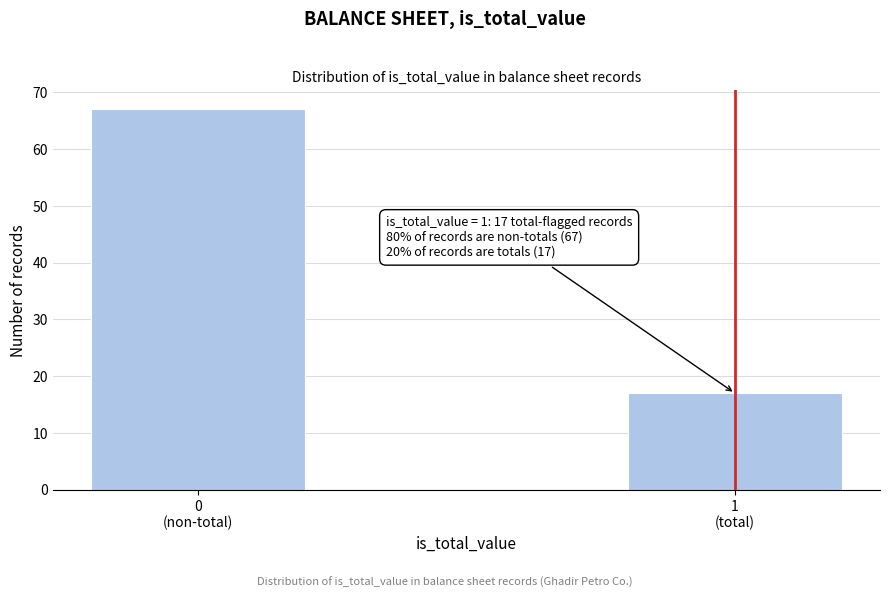

Reading left to right, list all the values displayed in this chart.

67	17